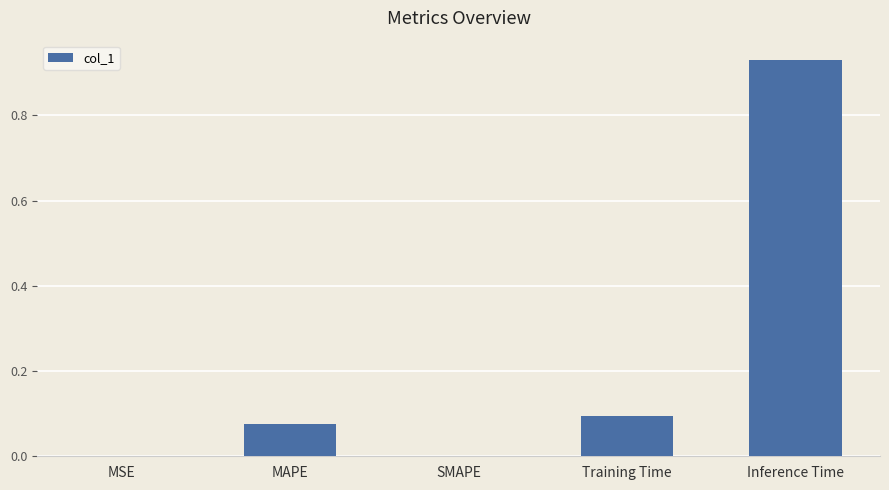

Is it true that the value at MAPE is 0.1?

True